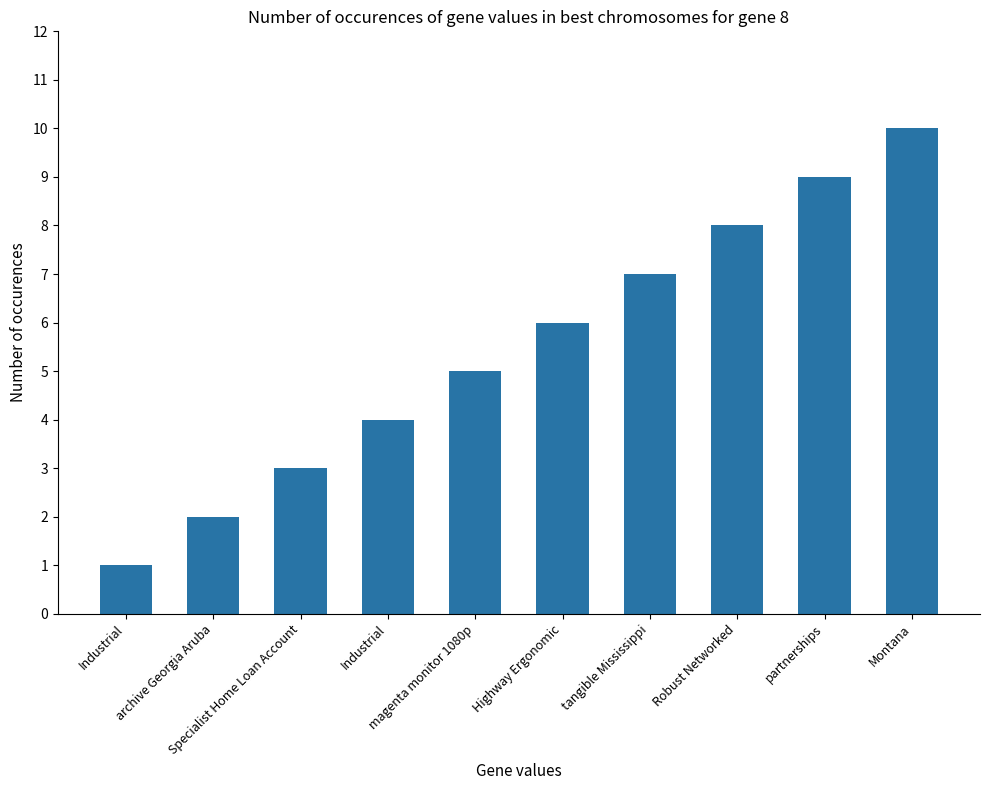

What is the sum of all values?

55